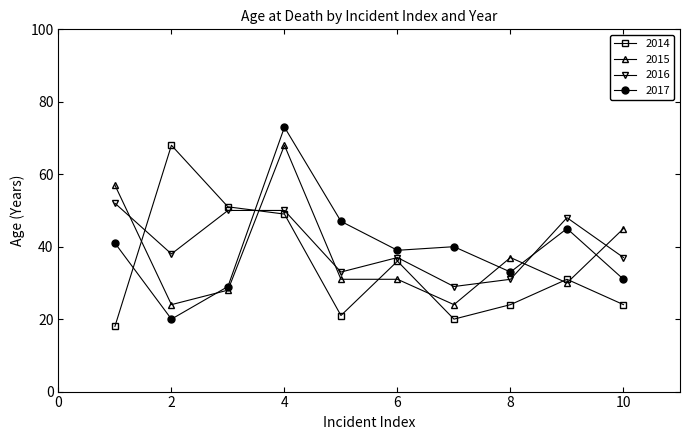

What is the smallest value displayed?

18